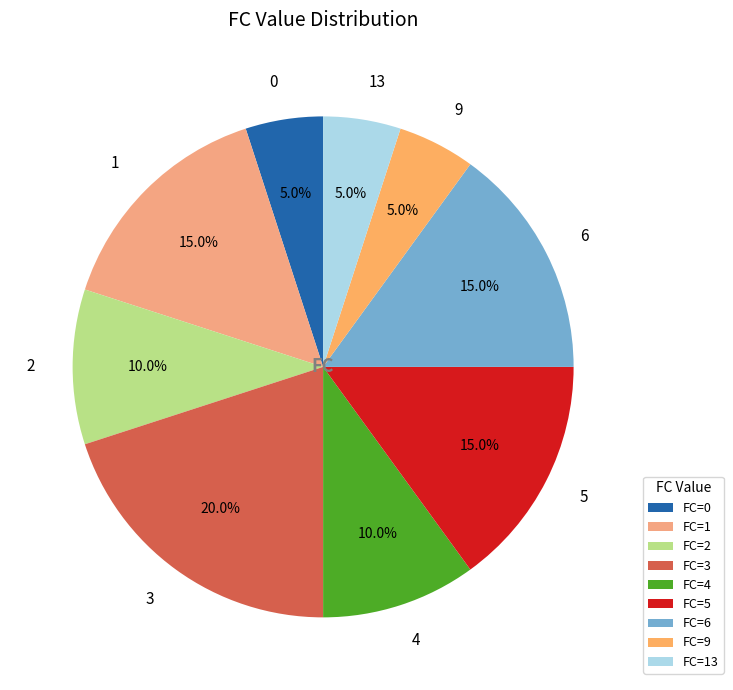

True or false: 3 accounts for 1% of the total.

False